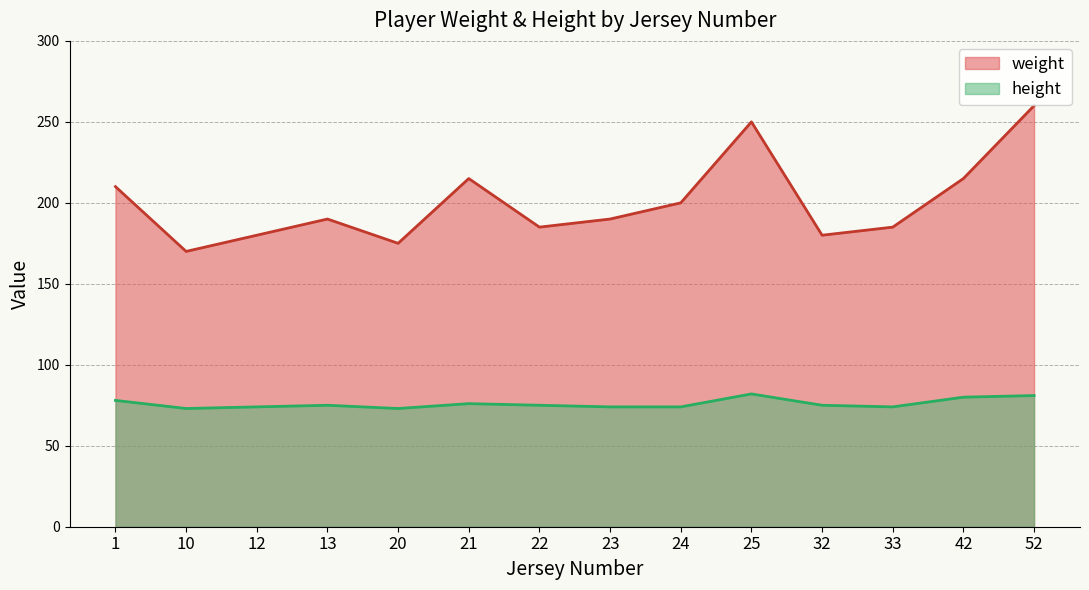

What is the total value across all series at 52?

341